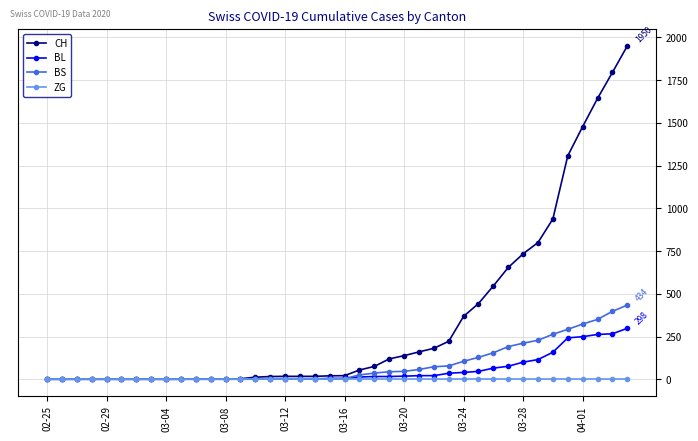

What are all the series names shown in the legend?

CH, BL, BS, ZG